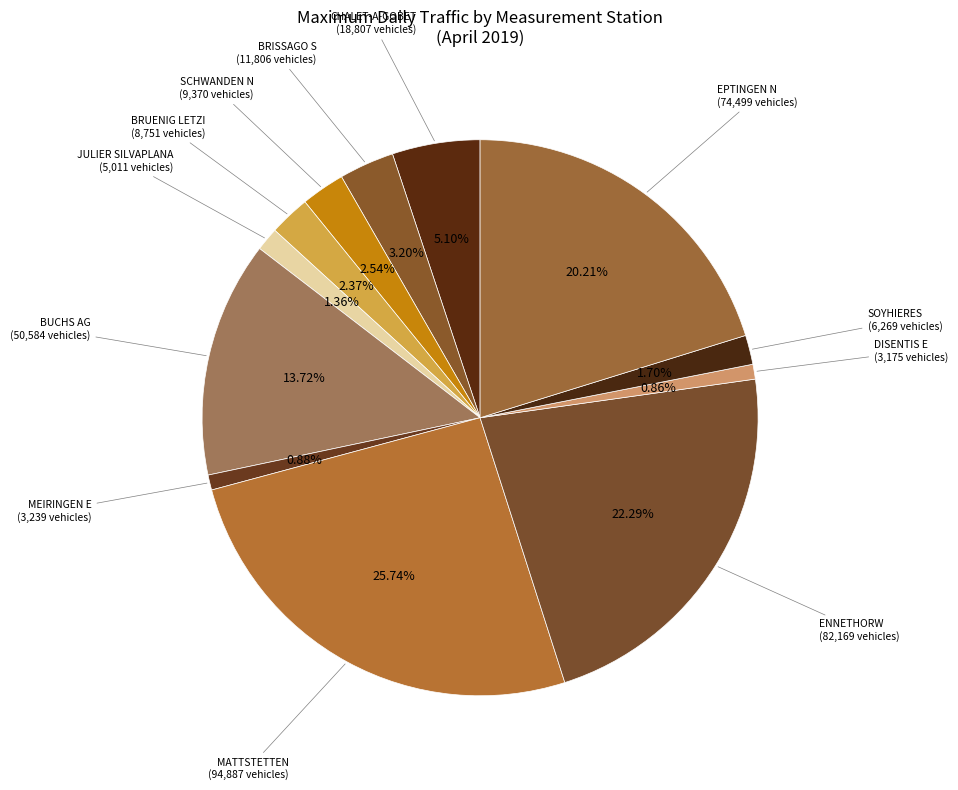

The DISENTIS E slice represents 1% of the pie. True or false?

True